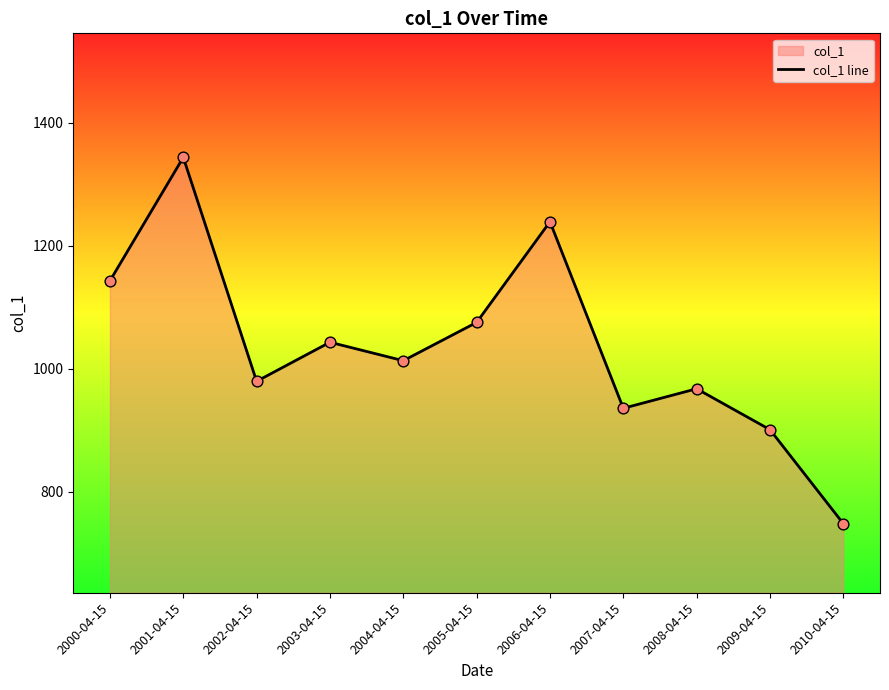

What is the ratio of the value at 2000-04-15 to the value at 2004-04-15?

1.1